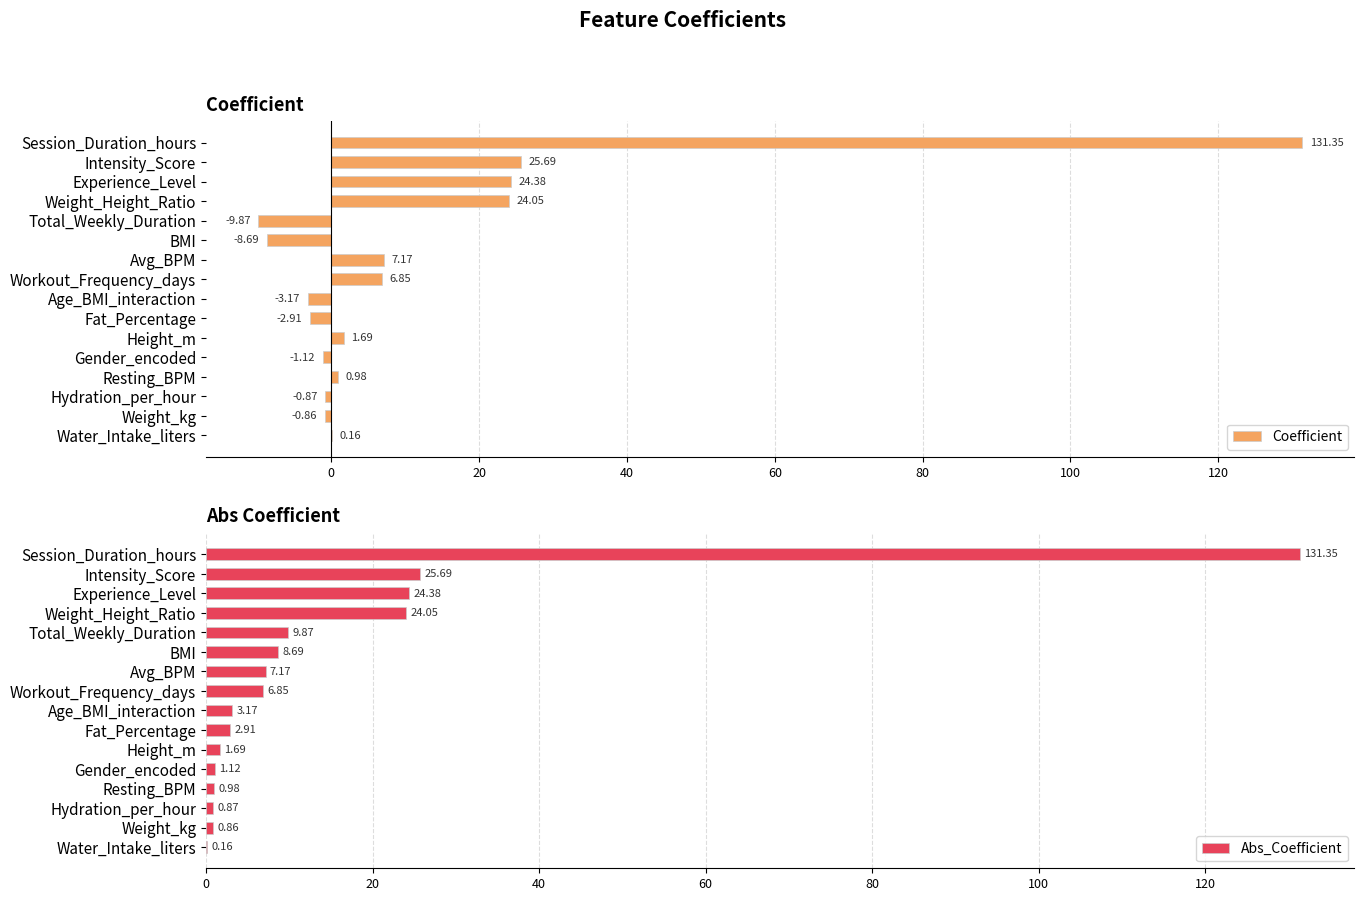

List the series in order of their overall mean, highest first.

Abs_Coefficient, Coefficient